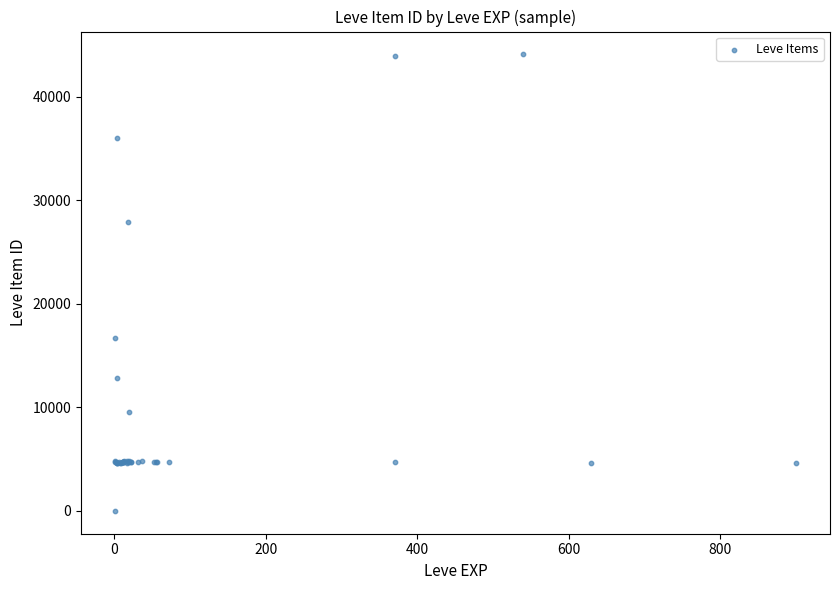

What Y value in the scatter plot is closest to 22050?

16734